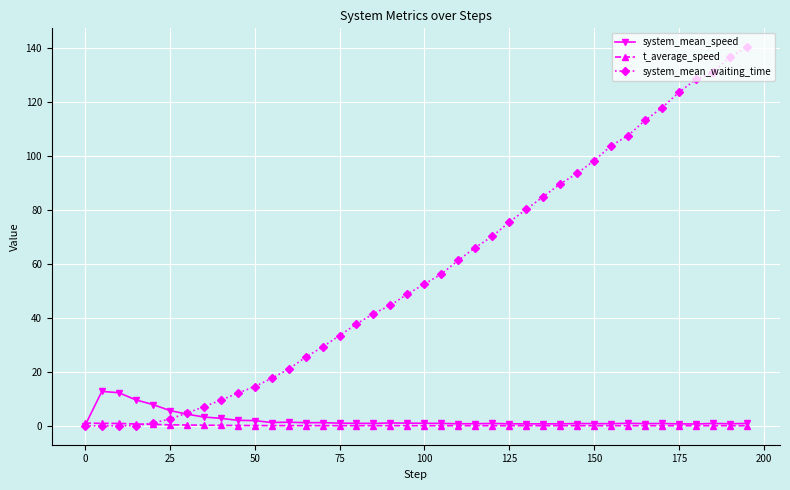

Which series has the widest spread of values?

system_mean_waiting_time